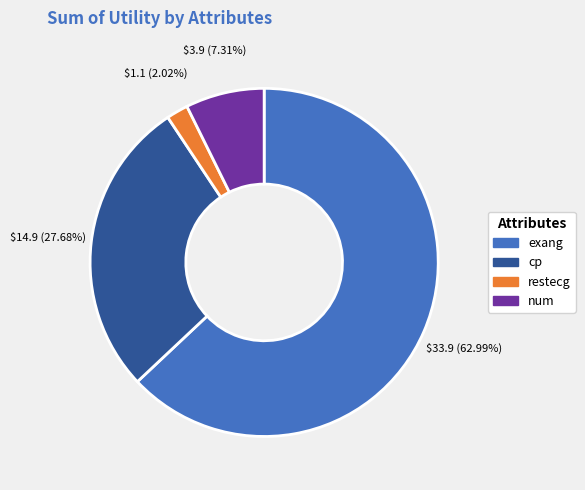

What percentage is the exang slice, to the nearest percent?

63%